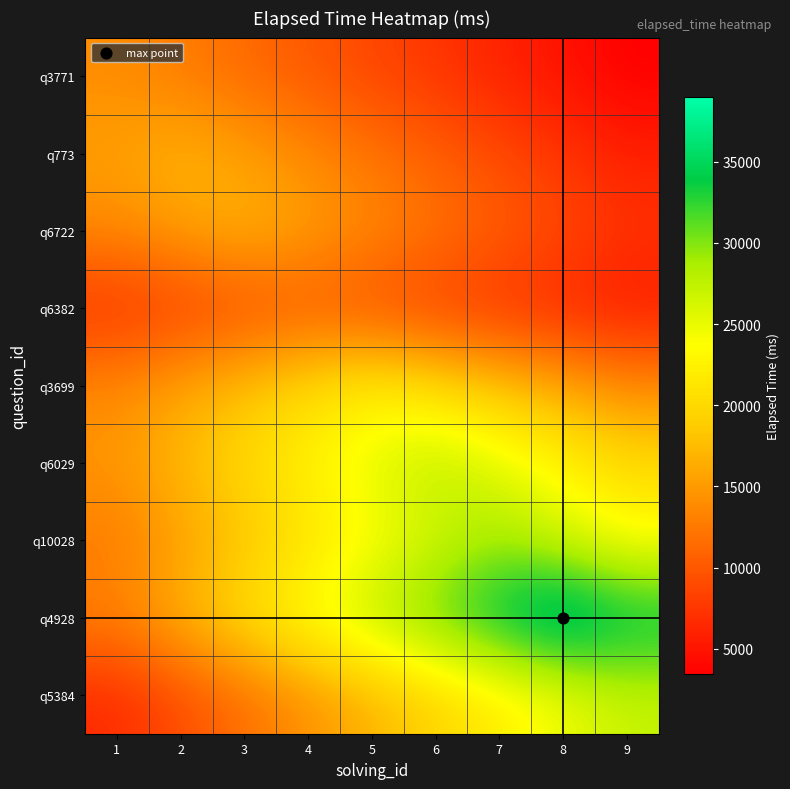

Reading left to right, transcribe all the data shown in this chart.

q3771: 1=14000.0	2=12677.8	3=11355.6	4=10033.3	5=8711.1	6=7388.9	7=6066.7	8=4744.4	9=3422.2
q773: 1=15394.4	2=17000.0	3=15394.4	4=13788.9	5=12183.3	6=10577.8	7=8972.2	8=7366.7	9=5761.1
q6722: 1=13788.9	2=15394.4	3=17000.0	4=15394.4	5=13788.9	6=12183.3	7=10577.8	8=8972.2	9=7366.7
q6382: 1=7166.7	2=8111.1	3=9055.6	4=10000.0	5=9055.6	6=8111.1	7=7166.7	8=6222.2	9=5277.8
q3699: 1=13688.9	2=15766.7	3=17844.4	4=19922.2	5=22000.0	6=19922.2	7=17844.4	8=15766.7	9=13688.9
q6029: 1=14777.8	2=17422.2	3=20066.7	4=22711.1	5=25355.6	6=28000.0	7=25355.6	8=22711.1	9=20066.7
q10028: 1=12566.7	2=15305.6	3=18044.4	4=20783.3	5=23522.2	6=26261.1	7=29000.0	8=26261.1	9=23522.2
q4928: 1=13216.7	2=16900.0	3=20583.3	4=24266.7	5=27950.0	6=31633.3	7=35316.7	8=39000.0	9=35316.7
q5384: 1=6600.0	2=9150.0	3=11700.0	4=14250.0	5=16800.0	6=19350.0	7=21900.0	8=24450.0	9=27000.0